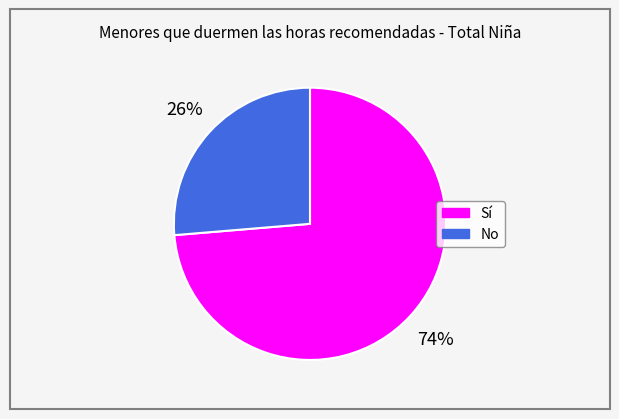

To the nearest percent, what percentage of the pie is Sí?

74%